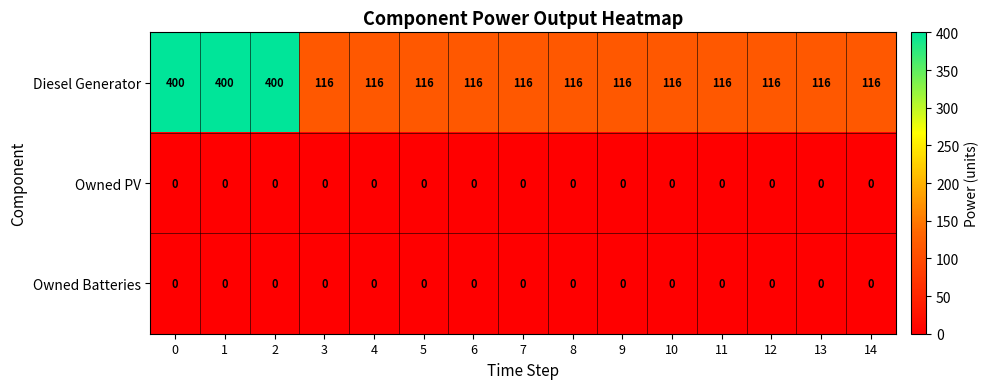

How many values in the Diesel Generator series exceed 116?

3